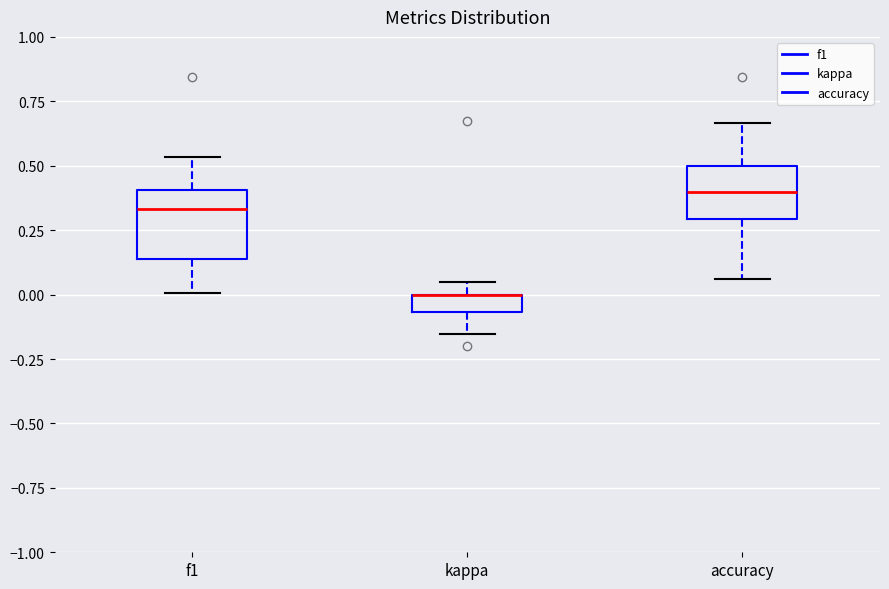

Where is the upper edge of the box for accuracy on the y-axis? The values are not printed on the chart, so give them approximately, as read against the axis.

0.50